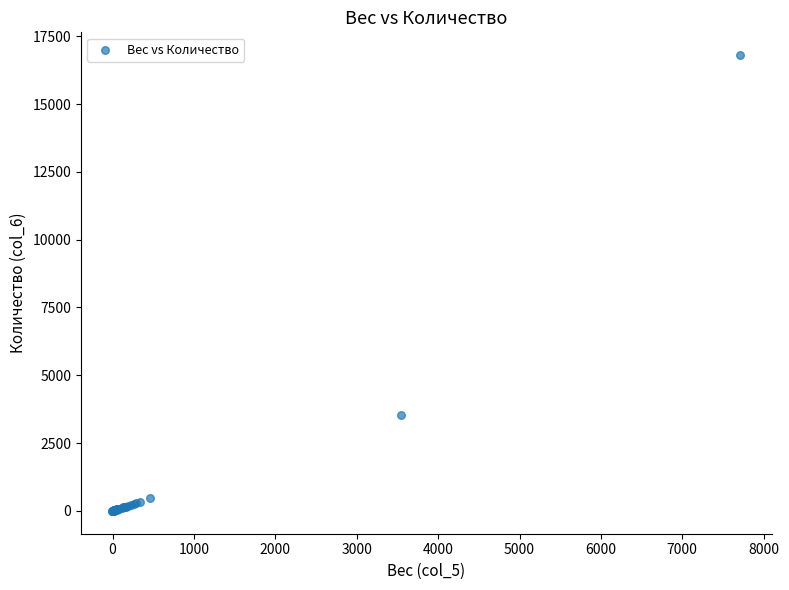

What Y value in the scatter plot is closest to 8401?

3538.2